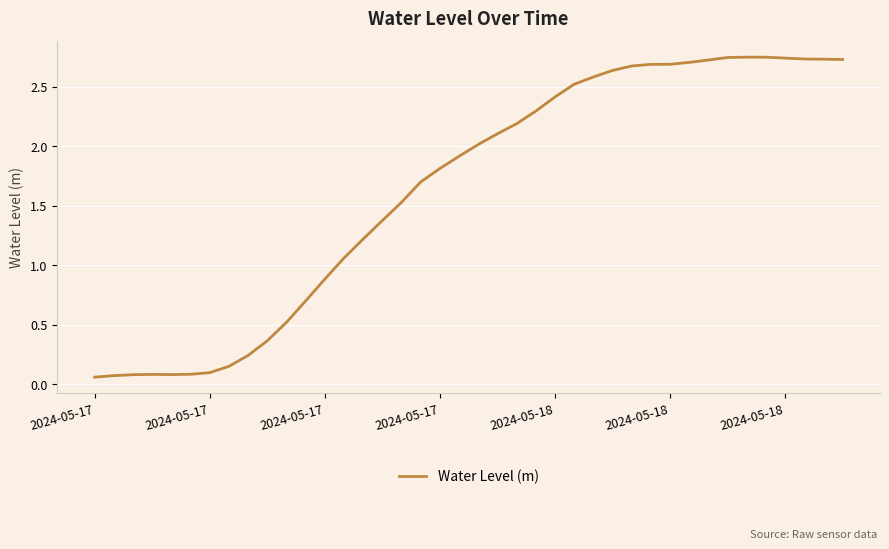

Reading right to left, extract all data points from this chart.

2.7	2.7	2.7	2.7	2.7	2.7	2.7	2.7	2.7	2.7	2.7	2.7	2.6	2.6	2.5	2.4	2.3	2.2	2.1	2.0	1.9	1.8	1.7	1.5	1.4	1.2	1.1	0.9	0.7	0.5	0.4	0.2	0.1	0.1	0.1	0.1	0.1	0.1	0.1	0.1